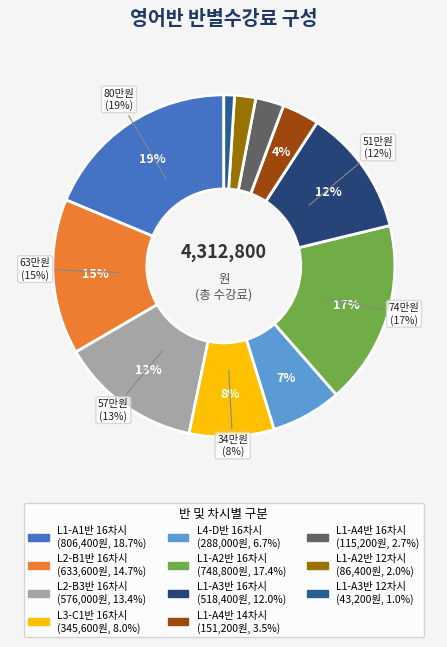

Does L1-A2반(월화수목)
16차시 account for over 50% of the chart?

No